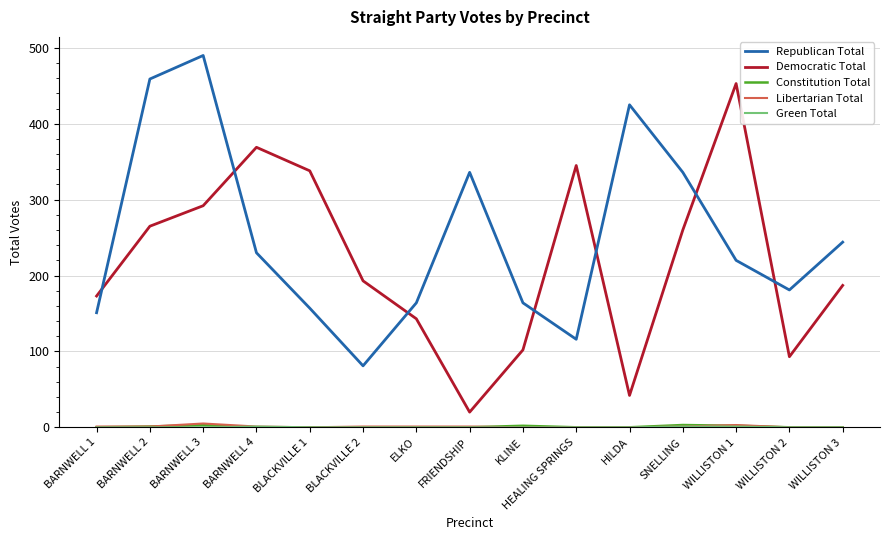

True or false: Republican Total and Democratic Total intersect in this chart.

True